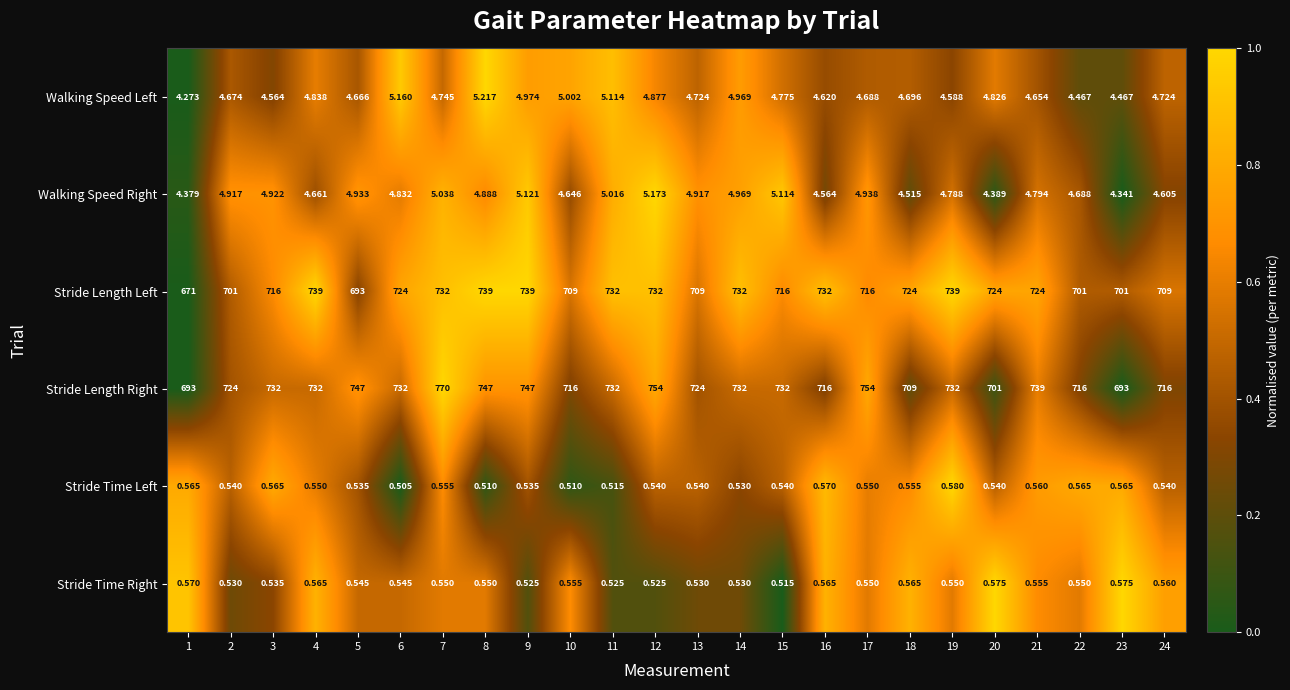

Is the value of Stride Time Right at 24 greater than the value of Stride Time Left at 11?

Yes